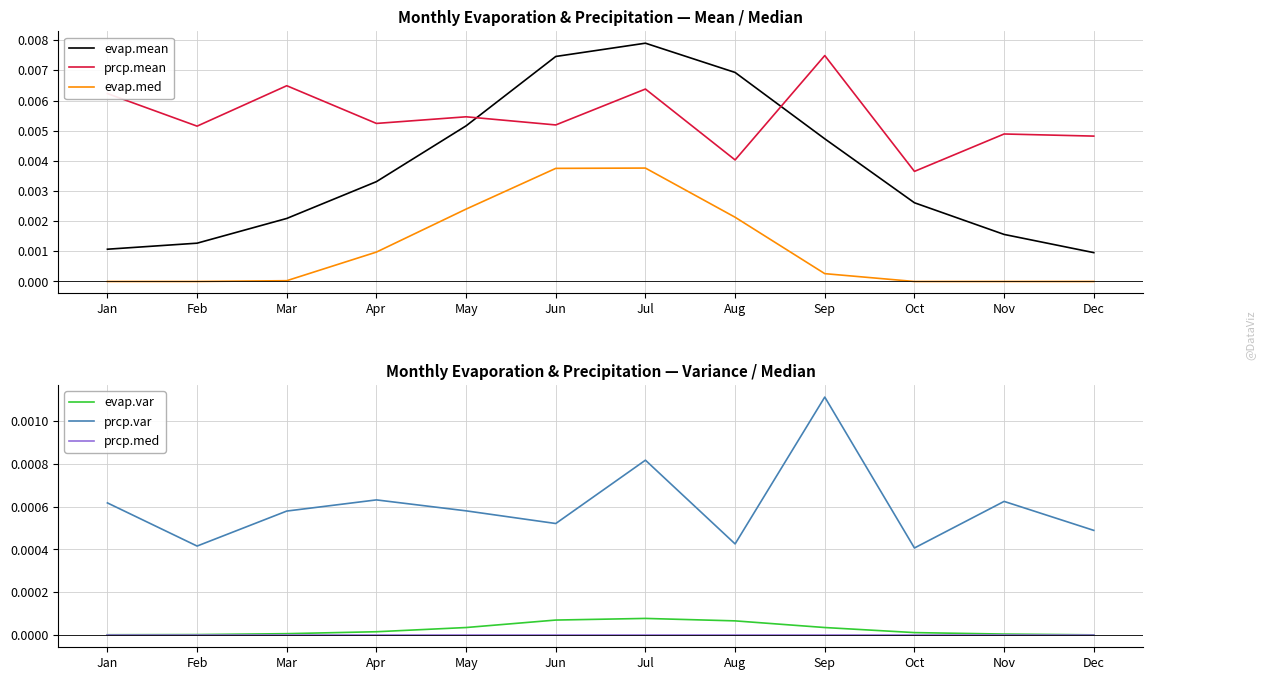

True or false: prcp.mean and prcp.var intersect in this chart.

False